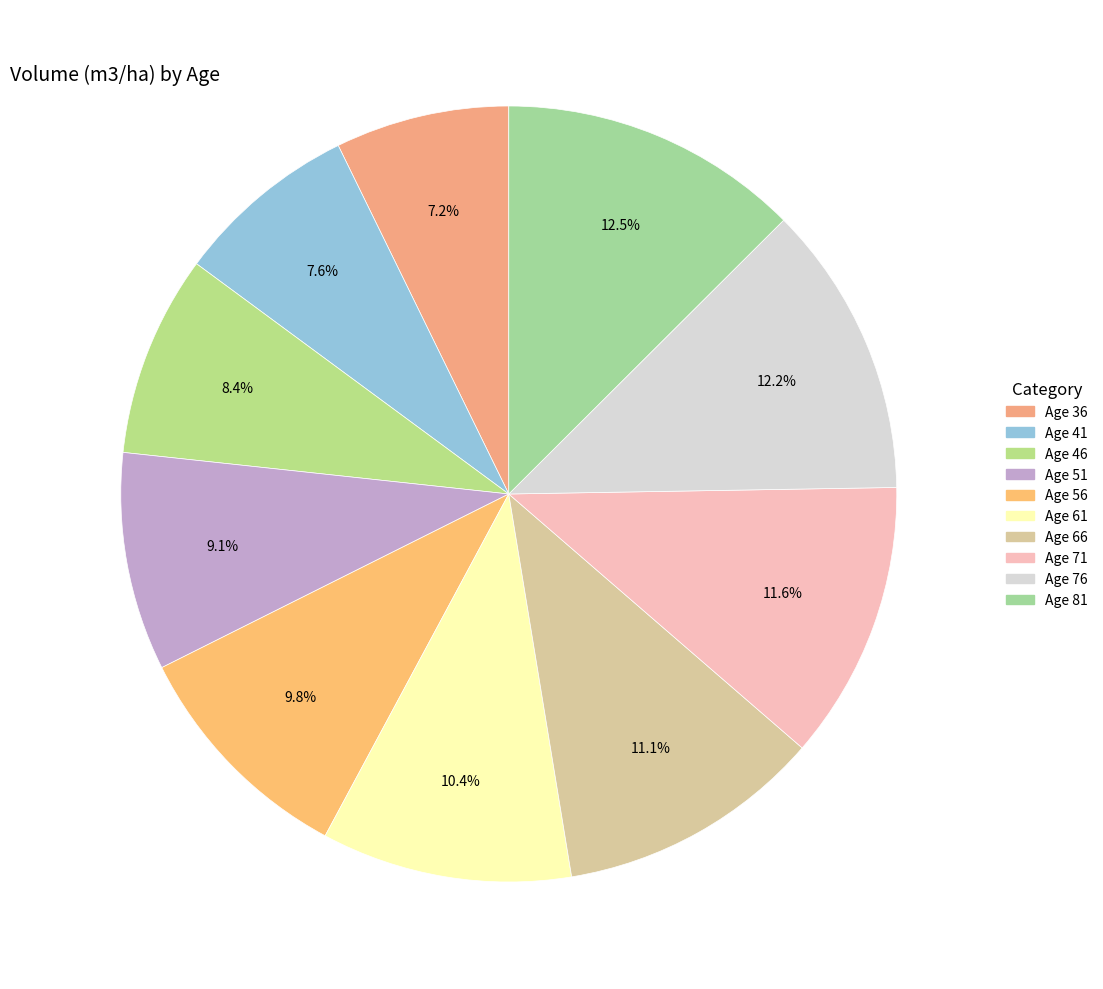

Is there any slice that represents more than half of the pie?

No